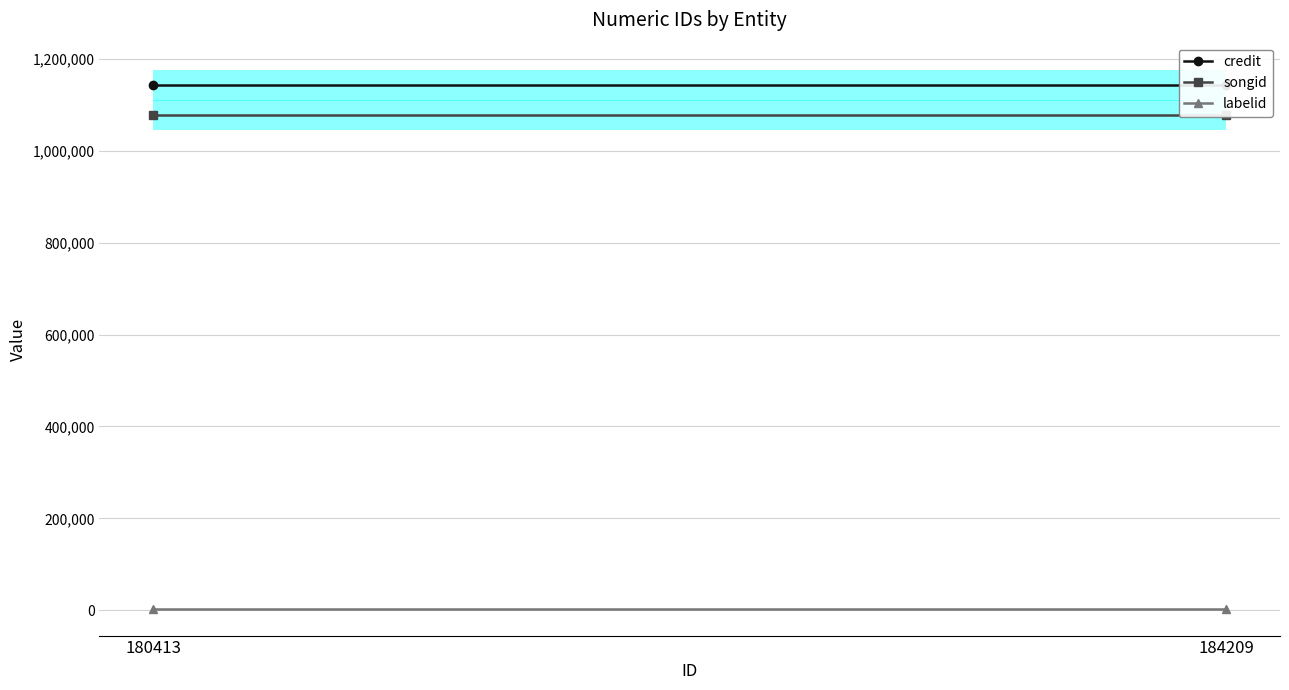

Reading left to right, transcribe all the data shown in this chart.

credit: 180413=1142608	184209=1142608
songid: 180413=1078466	184209=1078466
labelid: 180413=3598	184209=3598